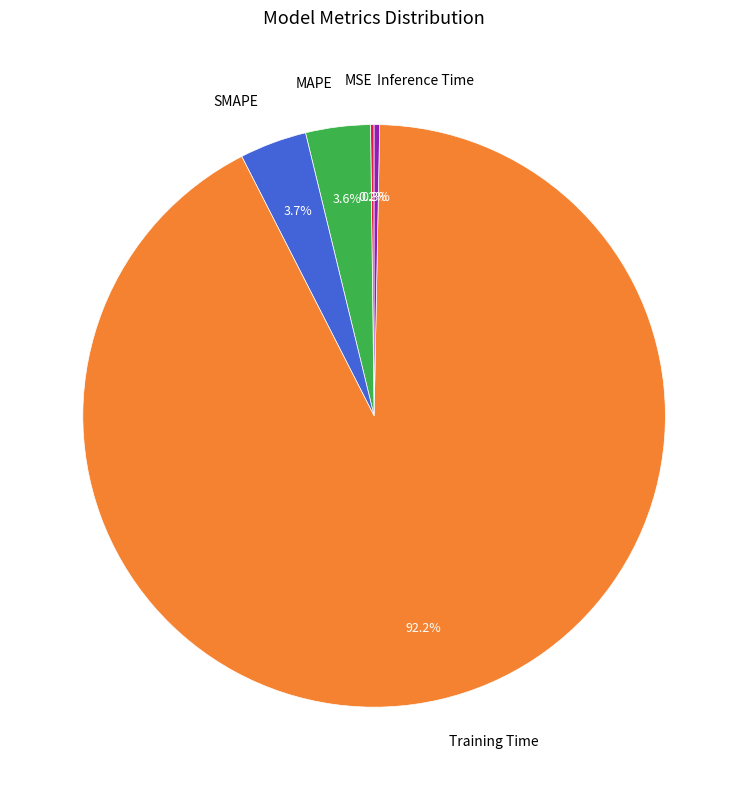

To the nearest percent, what is the difference between the largest and smallest slice percentages?

92%